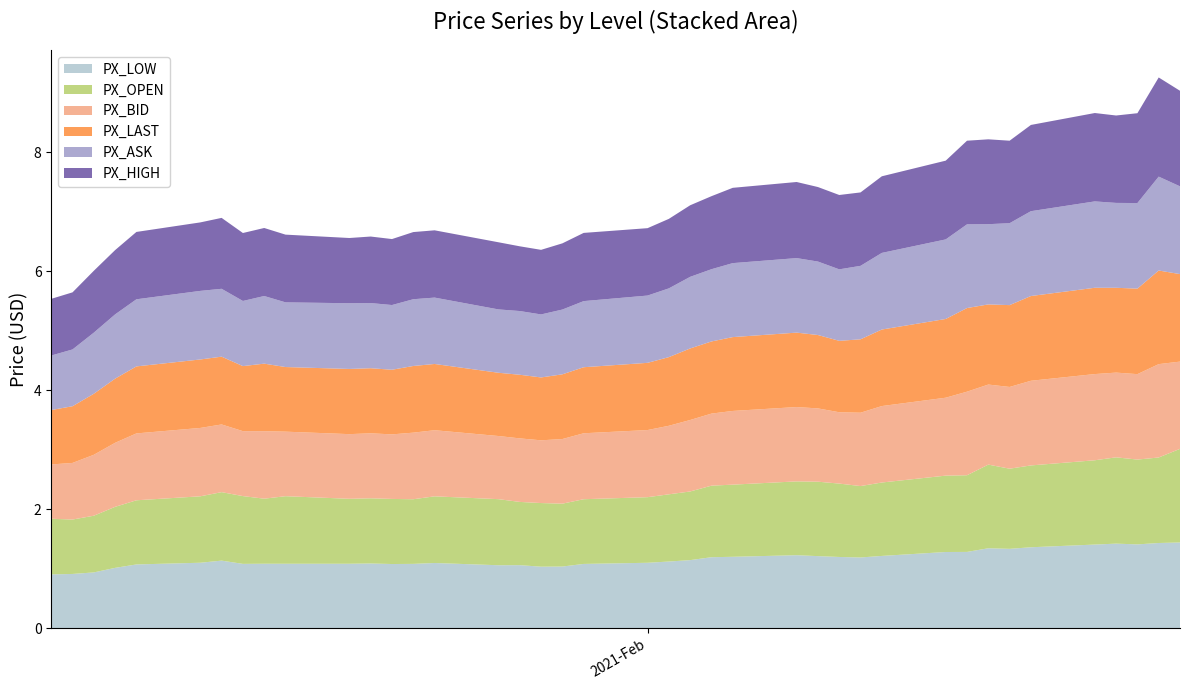

Reading left to right, what are all the values shown in this chart?

PX_LOW: 2021-01-04=0.9	2021-01-05=0.9	2021-01-06=0.9	2021-01-07=1.0	2021-01-08=1.1	2021-01-11=1.1	2021-01-12=1.1	2021-01-13=1.1	2021-01-14=1.1	2021-01-15=1.1	2021-01-18=1.1	2021-01-19=1.1	2021-01-20=1.1	2021-01-21=1.1	2021-01-22=1.1	2021-01-25=1.1	2021-01-26=1.1	2021-01-27=1.0	2021-01-28=1.0	2021-01-29=1.1	2021-02-01=1.1	2021-02-02=1.1	2021-02-03=1.1	2021-02-04=1.2	2021-02-05=1.2	2021-02-08=1.2	2021-02-09=1.2	2021-02-10=1.2	2021-02-11=1.2	2021-02-12=1.2	2021-02-15=1.3	2021-02-16=1.3	2021-02-17=1.3	2021-02-18=1.3	2021-02-19=1.4	2021-02-22=1.4	2021-02-23=1.4	2021-02-24=1.4	2021-02-25=1.4	2021-02-26=1.4
PX_OPEN: 2021-01-04=0.9	2021-01-05=0.9	2021-01-06=1.0	2021-01-07=1.0	2021-01-08=1.1	2021-01-11=1.1	2021-01-12=1.2	2021-01-13=1.1	2021-01-14=1.1	2021-01-15=1.1	2021-01-18=1.1	2021-01-19=1.1	2021-01-20=1.1	2021-01-21=1.1	2021-01-22=1.1	2021-01-25=1.1	2021-01-26=1.1	2021-01-27=1.1	2021-01-28=1.1	2021-01-29=1.1	2021-02-01=1.1	2021-02-02=1.1	2021-02-03=1.2	2021-02-04=1.2	2021-02-05=1.2	2021-02-08=1.2	2021-02-09=1.3	2021-02-10=1.2	2021-02-11=1.2	2021-02-12=1.2	2021-02-15=1.3	2021-02-16=1.3	2021-02-17=1.4	2021-02-18=1.3	2021-02-19=1.4	2021-02-22=1.4	2021-02-23=1.4	2021-02-24=1.4	2021-02-25=1.4	2021-02-26=1.6
PX_BID: 2021-01-04=0.9	2021-01-05=1.0	2021-01-06=1.0	2021-01-07=1.1	2021-01-08=1.1	2021-01-11=1.1	2021-01-12=1.1	2021-01-13=1.1	2021-01-14=1.1	2021-01-15=1.1	2021-01-18=1.1	2021-01-19=1.1	2021-01-20=1.1	2021-01-21=1.1	2021-01-22=1.1	2021-01-25=1.1	2021-01-26=1.1	2021-01-27=1.1	2021-01-28=1.1	2021-01-29=1.1	2021-02-01=1.1	2021-02-02=1.2	2021-02-03=1.2	2021-02-04=1.2	2021-02-05=1.2	2021-02-08=1.2	2021-02-09=1.2	2021-02-10=1.2	2021-02-11=1.2	2021-02-12=1.3	2021-02-15=1.3	2021-02-16=1.4	2021-02-17=1.3	2021-02-18=1.4	2021-02-19=1.4	2021-02-22=1.4	2021-02-23=1.4	2021-02-24=1.4	2021-02-25=1.6	2021-02-26=1.5
PX_LAST: 2021-01-04=0.9	2021-01-05=1.0	2021-01-06=1.0	2021-01-07=1.1	2021-01-08=1.1	2021-01-11=1.2	2021-01-12=1.1	2021-01-13=1.1	2021-01-14=1.1	2021-01-15=1.1	2021-01-18=1.1	2021-01-19=1.1	2021-01-20=1.1	2021-01-21=1.1	2021-01-22=1.1	2021-01-25=1.1	2021-01-26=1.1	2021-01-27=1.1	2021-01-28=1.1	2021-01-29=1.1	2021-02-01=1.1	2021-02-02=1.2	2021-02-03=1.2	2021-02-04=1.2	2021-02-05=1.2	2021-02-08=1.3	2021-02-09=1.2	2021-02-10=1.2	2021-02-11=1.2	2021-02-12=1.3	2021-02-15=1.3	2021-02-16=1.4	2021-02-17=1.3	2021-02-18=1.4	2021-02-19=1.4	2021-02-22=1.4	2021-02-23=1.4	2021-02-24=1.4	2021-02-25=1.6	2021-02-26=1.5
PX_ASK: 2021-01-04=0.9	2021-01-05=1.0	2021-01-06=1.0	2021-01-07=1.1	2021-01-08=1.1	2021-01-11=1.2	2021-01-12=1.1	2021-01-13=1.1	2021-01-14=1.1	2021-01-15=1.1	2021-01-18=1.1	2021-01-19=1.1	2021-01-20=1.1	2021-01-21=1.1	2021-01-22=1.1	2021-01-25=1.1	2021-01-26=1.1	2021-01-27=1.1	2021-01-28=1.1	2021-01-29=1.1	2021-02-01=1.1	2021-02-02=1.2	2021-02-03=1.2	2021-02-04=1.2	2021-02-05=1.2	2021-02-08=1.3	2021-02-09=1.2	2021-02-10=1.2	2021-02-11=1.2	2021-02-12=1.3	2021-02-15=1.3	2021-02-16=1.4	2021-02-17=1.3	2021-02-18=1.4	2021-02-19=1.4	2021-02-22=1.5	2021-02-23=1.4	2021-02-24=1.4	2021-02-25=1.6	2021-02-26=1.5
PX_HIGH: 2021-01-04=1.0	2021-01-05=1.0	2021-01-06=1.0	2021-01-07=1.1	2021-01-08=1.1	2021-01-11=1.2	2021-01-12=1.2	2021-01-13=1.1	2021-01-14=1.1	2021-01-15=1.1	2021-01-18=1.1	2021-01-19=1.1	2021-01-20=1.1	2021-01-21=1.1	2021-01-22=1.1	2021-01-25=1.1	2021-01-26=1.1	2021-01-27=1.1	2021-01-28=1.1	2021-01-29=1.1	2021-02-01=1.1	2021-02-02=1.2	2021-02-03=1.2	2021-02-04=1.2	2021-02-05=1.3	2021-02-08=1.3	2021-02-09=1.3	2021-02-10=1.2	2021-02-11=1.2	2021-02-12=1.3	2021-02-15=1.3	2021-02-16=1.4	2021-02-17=1.4	2021-02-18=1.4	2021-02-19=1.4	2021-02-22=1.5	2021-02-23=1.5	2021-02-24=1.5	2021-02-25=1.7	2021-02-26=1.6